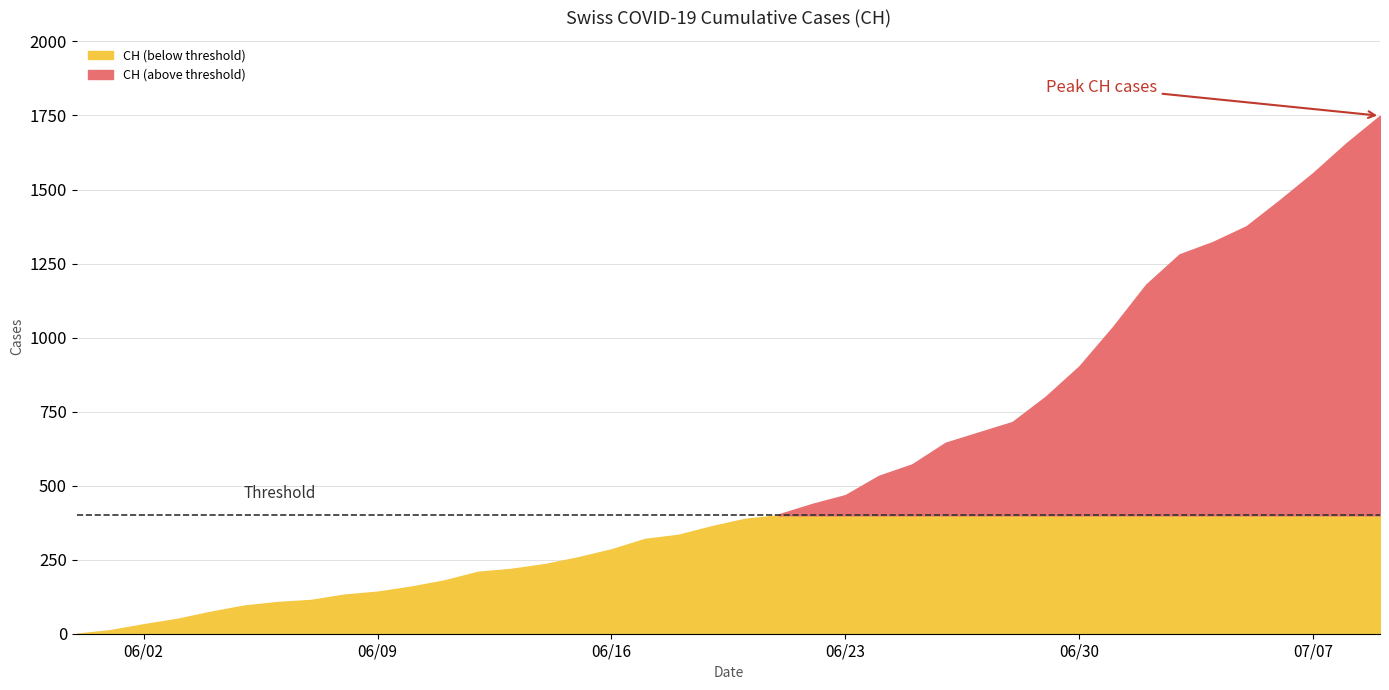

True or false: TG and CH intersect in this chart.

False